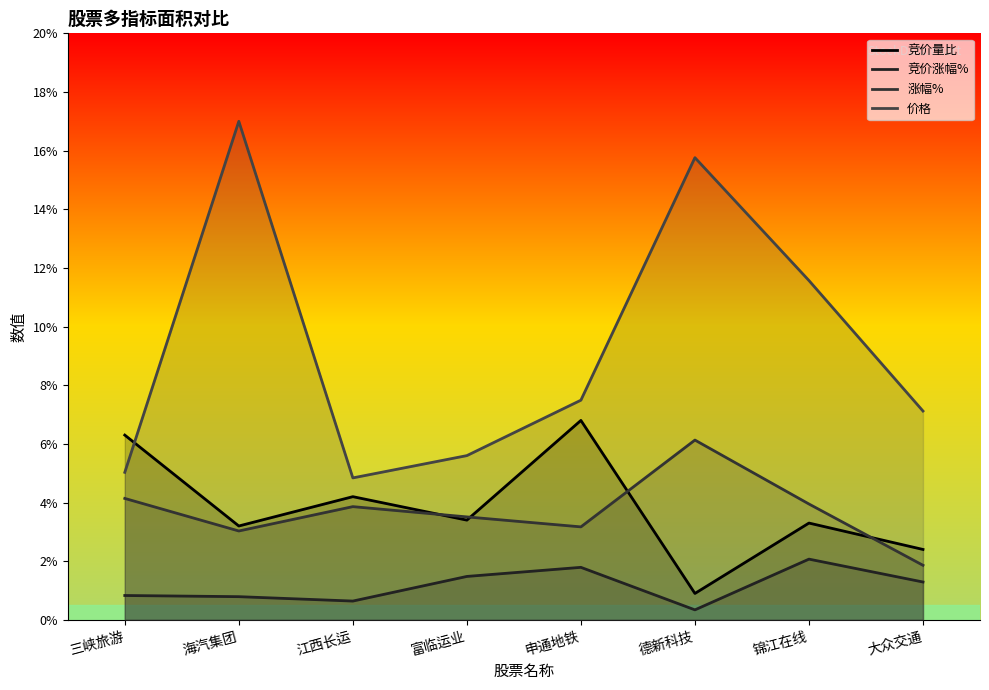

What is the maximum value for 价格?

17.0